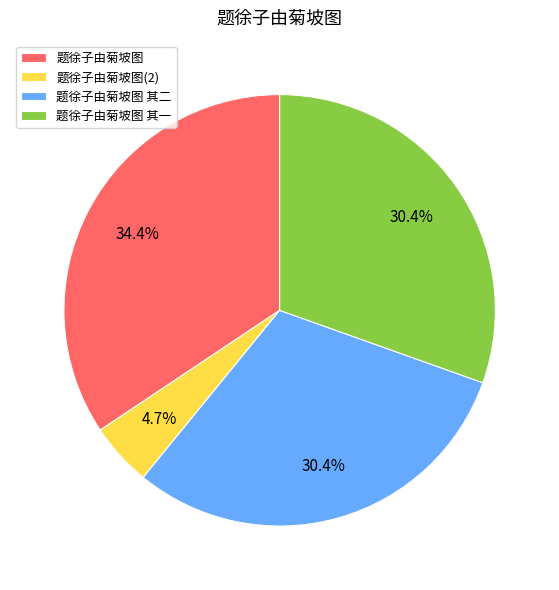

True or false: 题徐子由菊坡图 其一 accounts for 20% of the total.

False